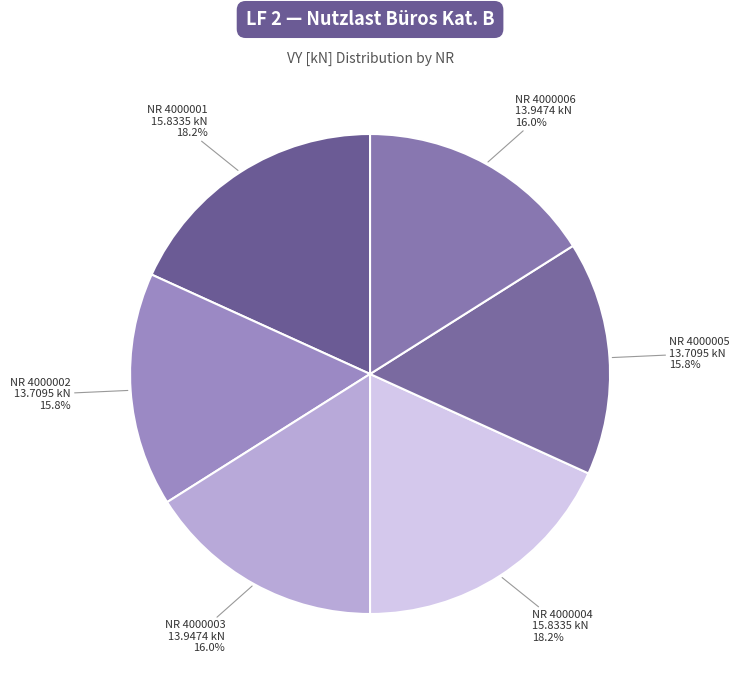

Rank the categories by value from lowest to highest.

4000002, 4000005, 4000006, 4000003, 4000001, 4000004